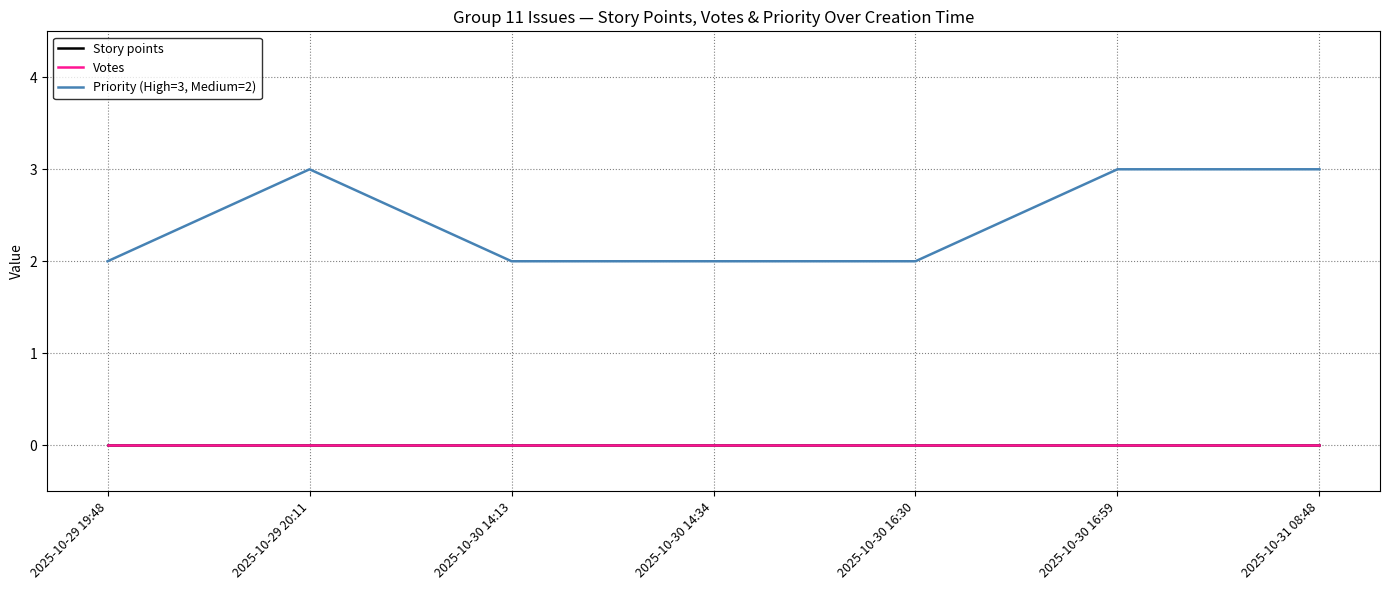

Does the chart display data point markers on the line(s)?

No